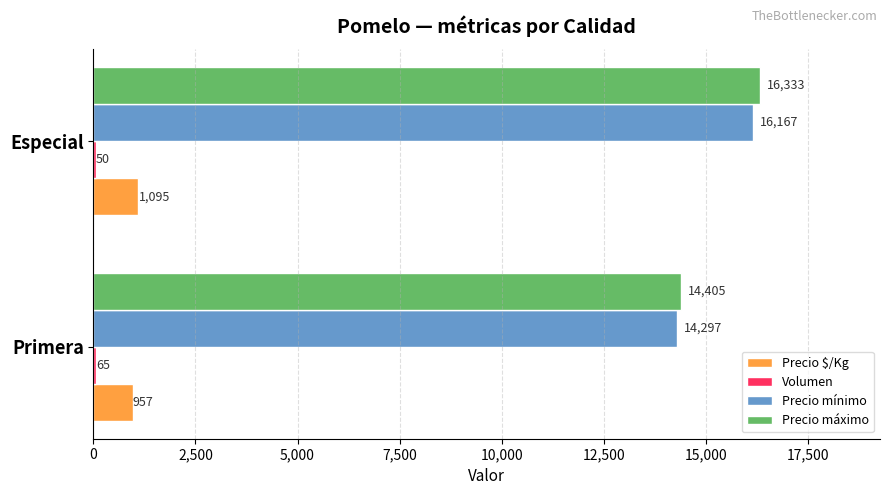

Which label corresponds to the largest value in the chart?

Especial